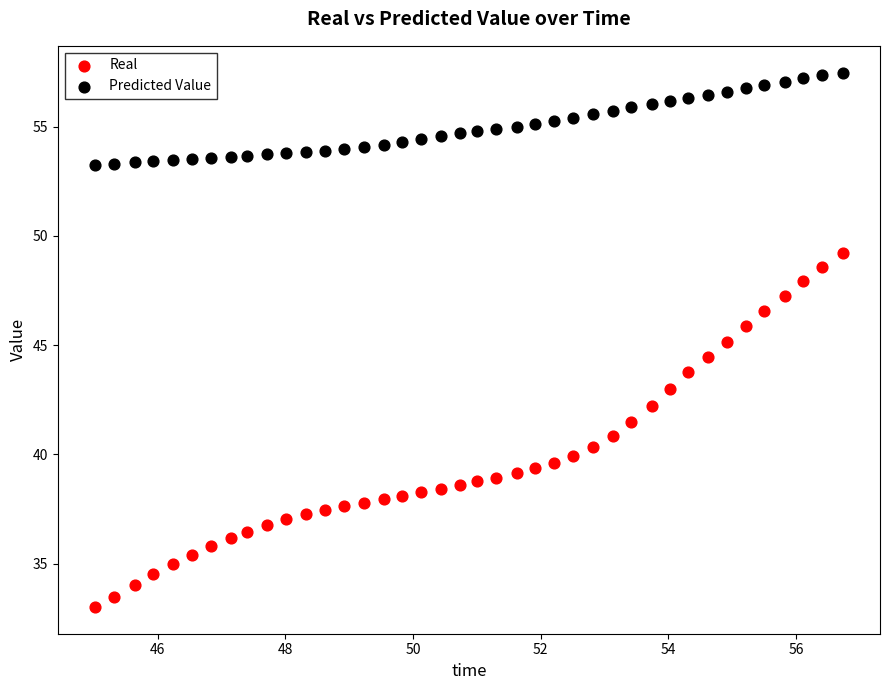

Which series contains the lowest Y value?

Real